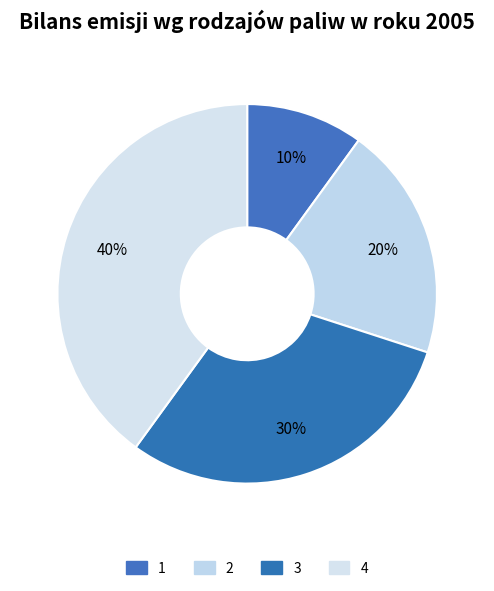

How many slices are in this pie chart?

4